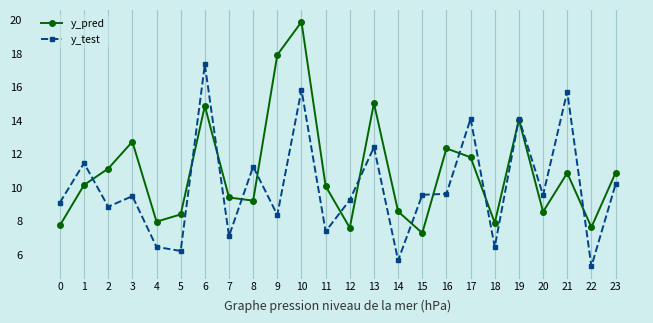

Which series has the widest spread of values?

y_pred